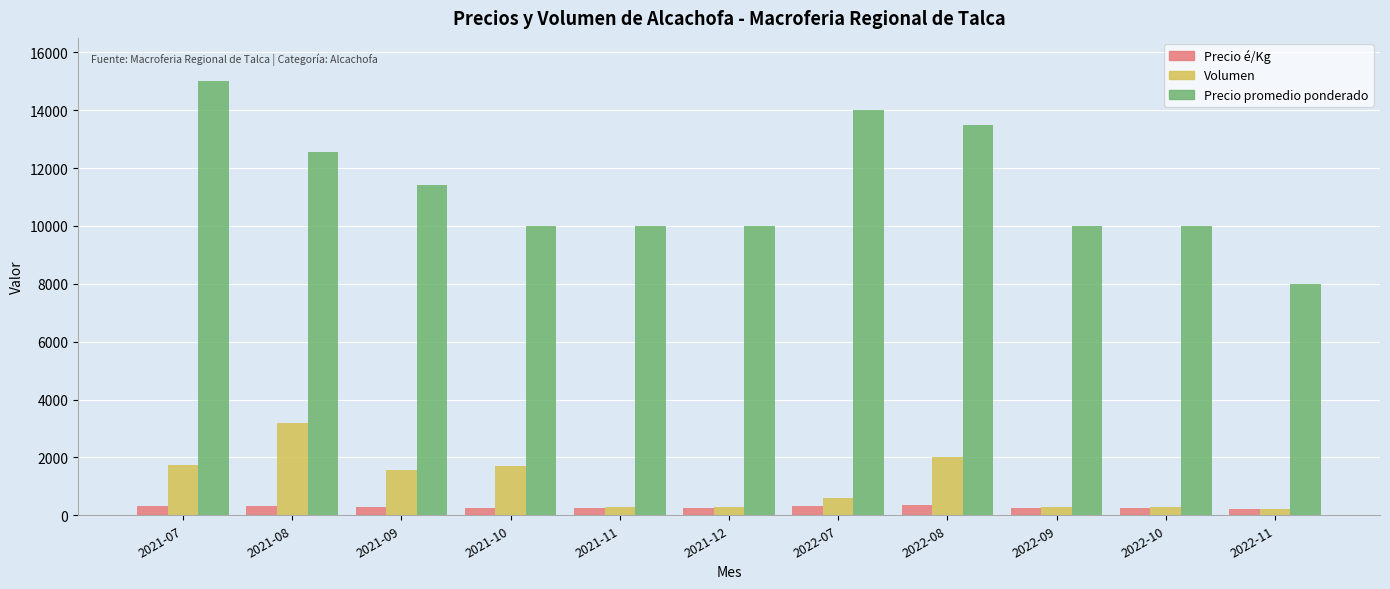

Are the bars grouped side by side (vs. stacked)?

Yes